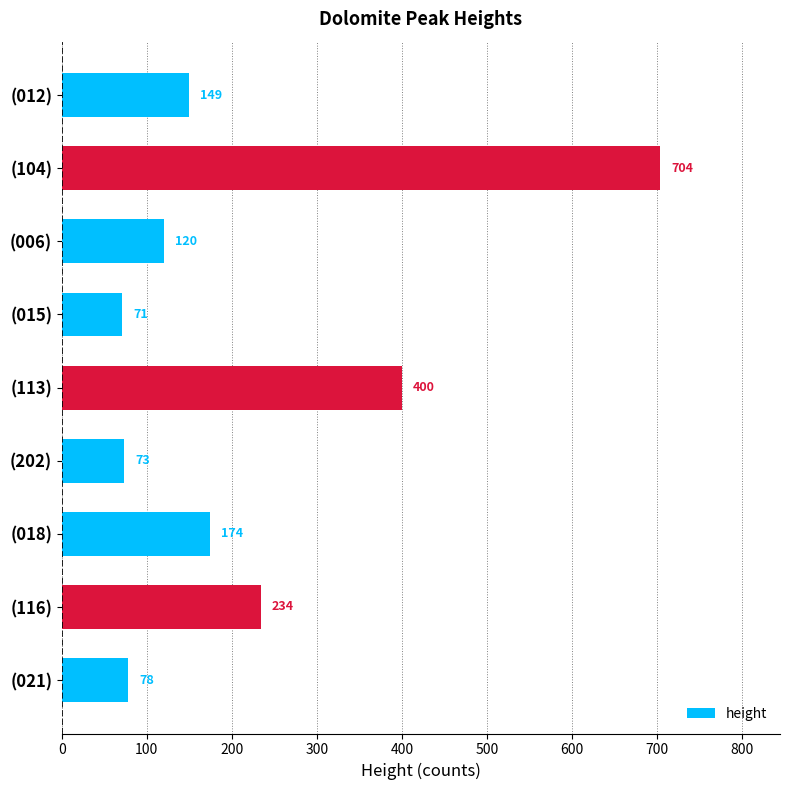

At which category does the chart reach its peak across all series?

(104)